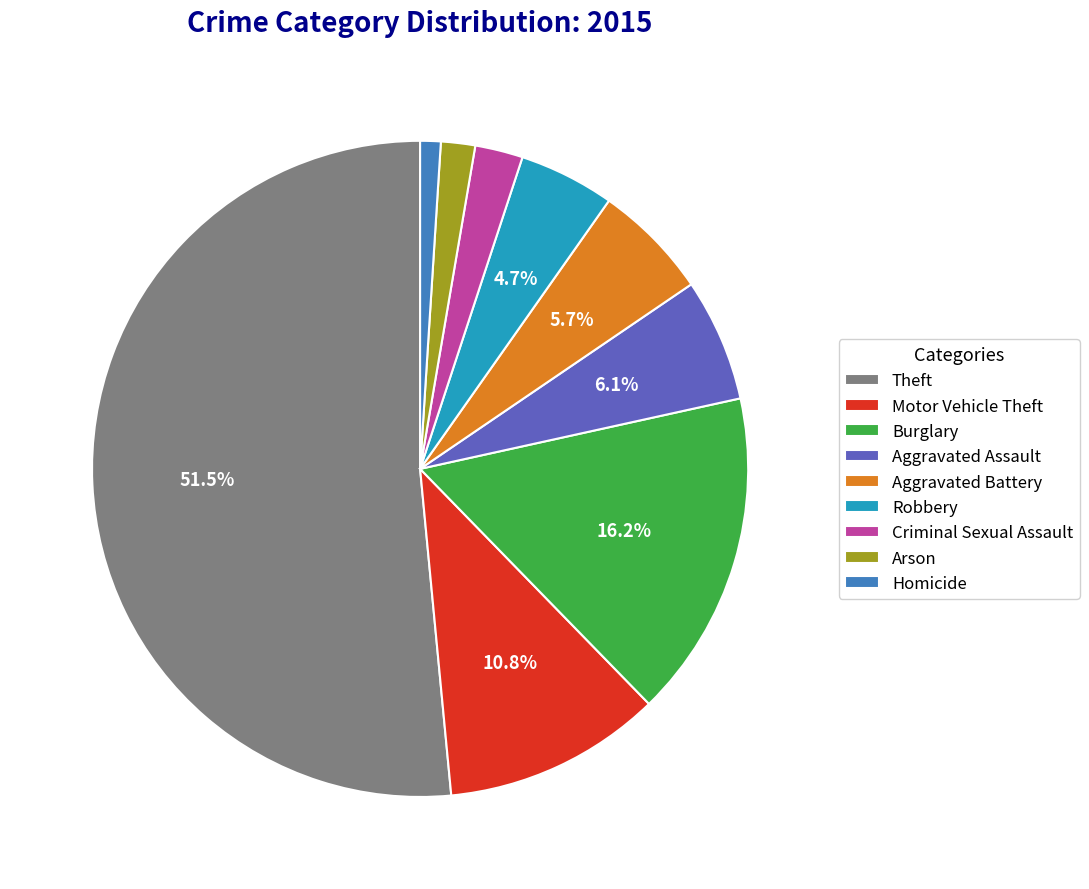

What is the ratio of the value at Burglary to the value at Theft?

0.3